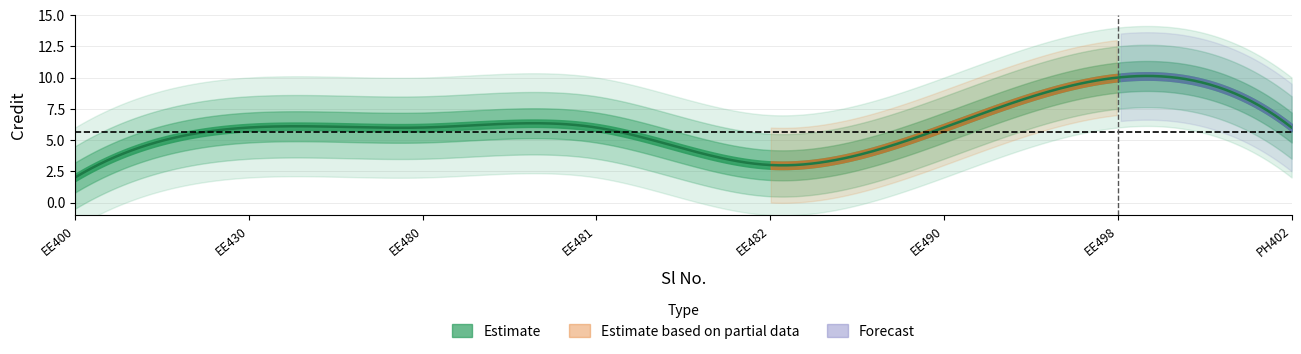

True or false: the data shows 1 at 5.

False